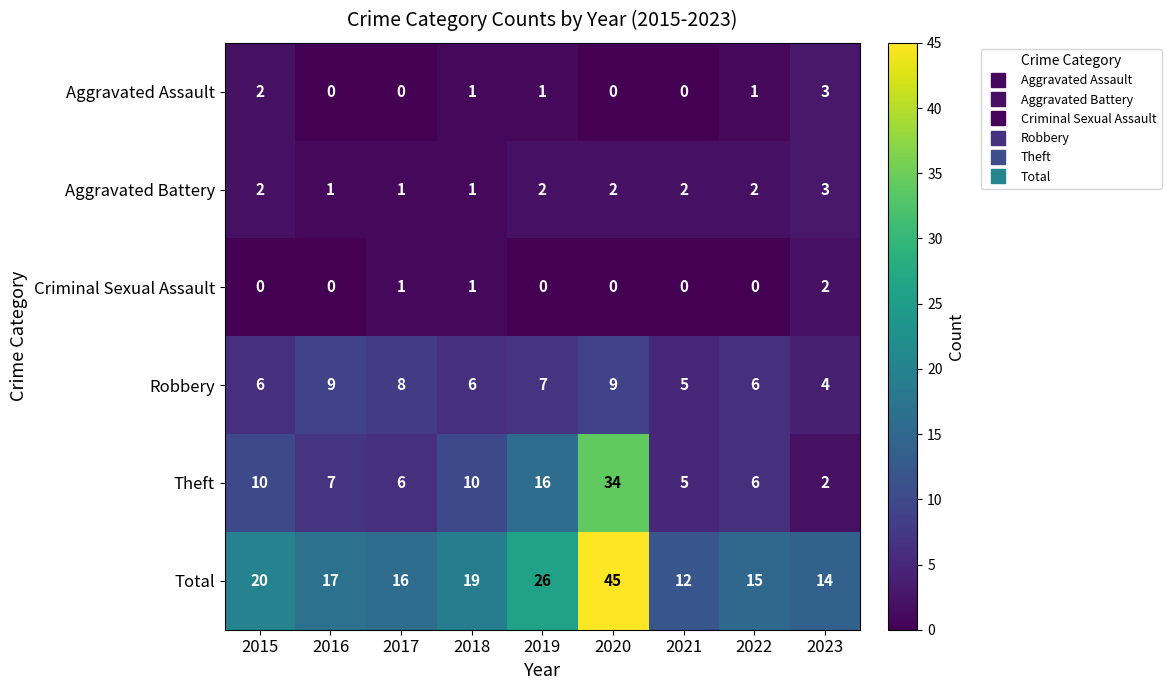

What is the spread (max minus min) of values at 2022?

15